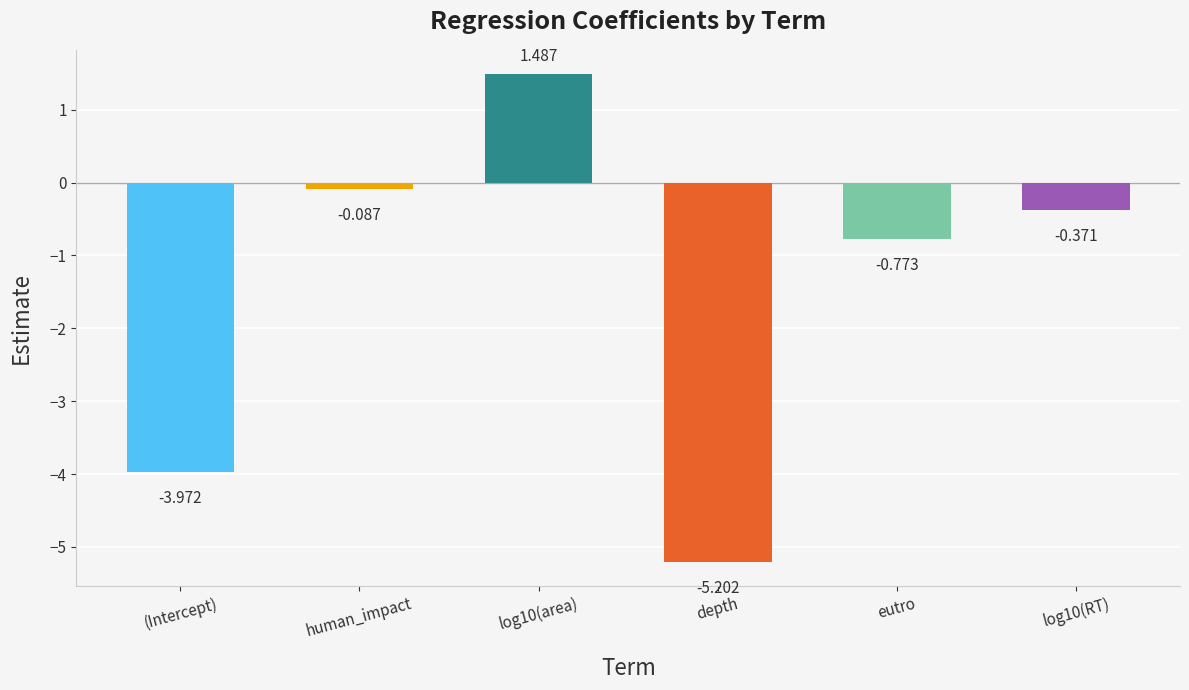

List the labels in order of value, largest first.

log10(area), human_impact, log10(RT), eutro, (Intercept), depth